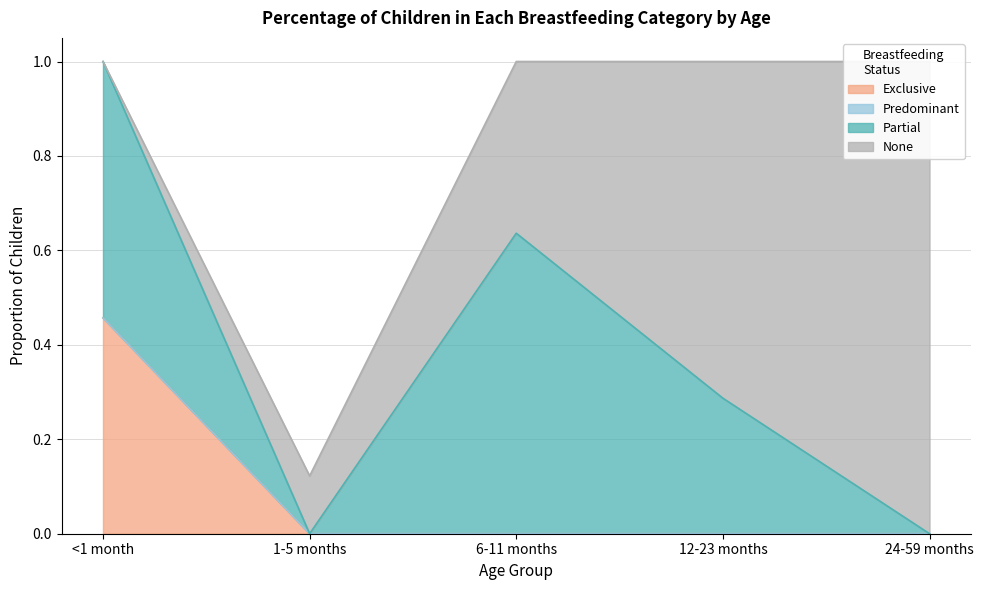

List the series in order of their peak value, lowest first.

Predominant, Exclusive, Partial, None